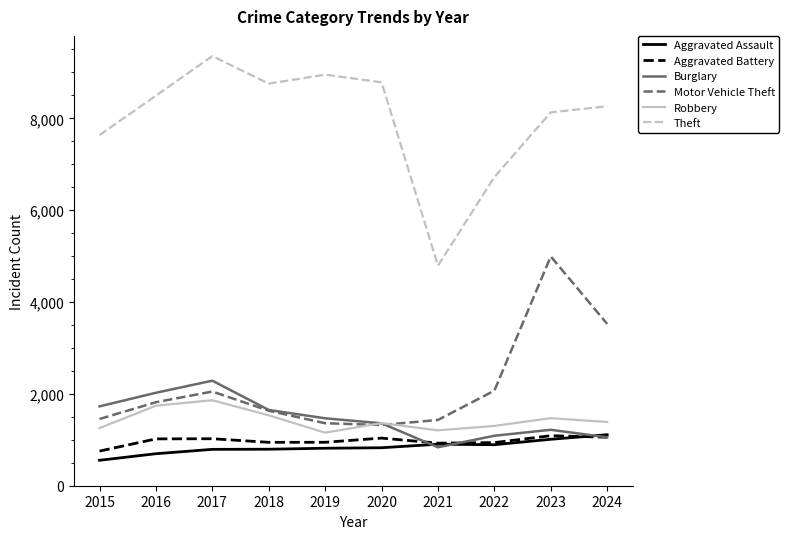

The Motor Vehicle Theft series shows 3523 at 2024. True or false?

True